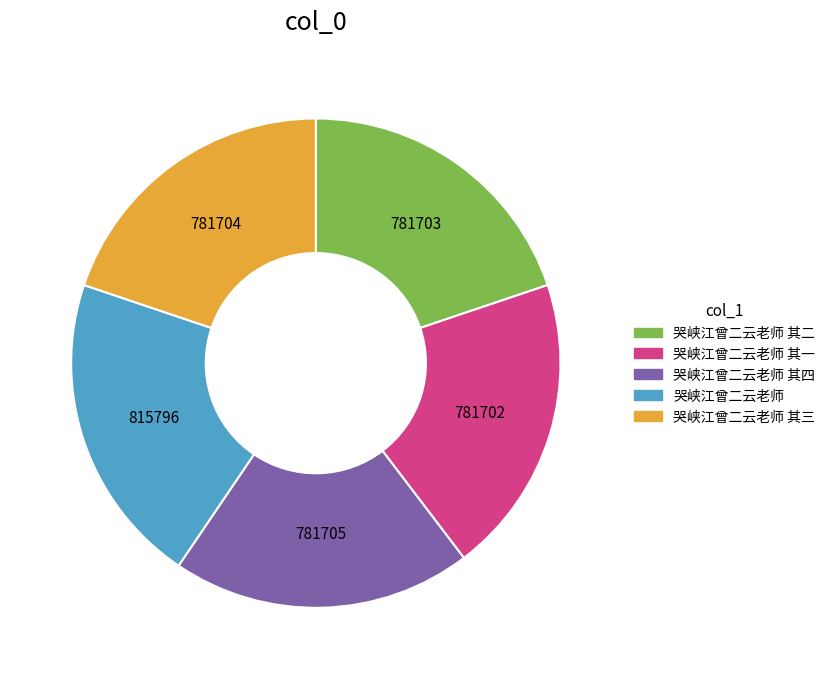

Which slice is the largest?

哭峡江曾二云老师